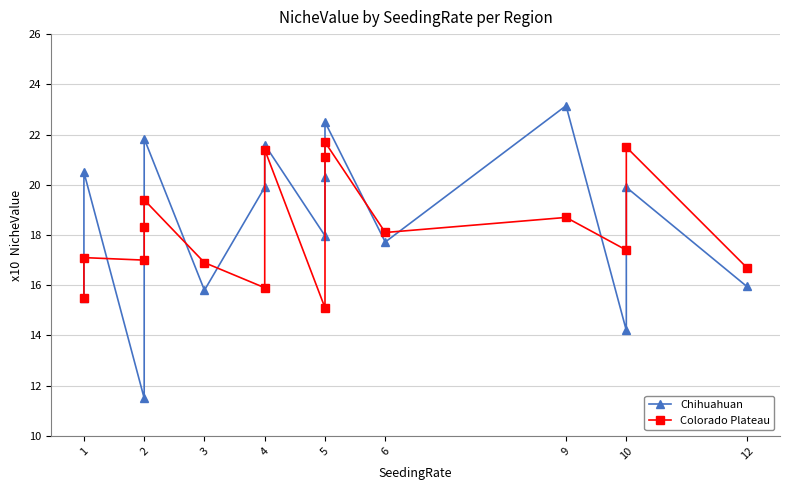

What is the minimum value shown in the chart?

11.5